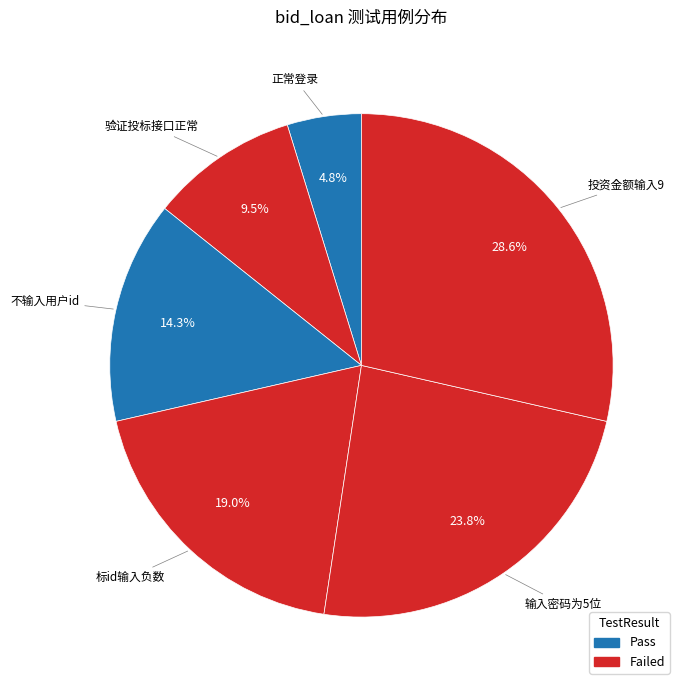

How many segments does this pie chart have?

6